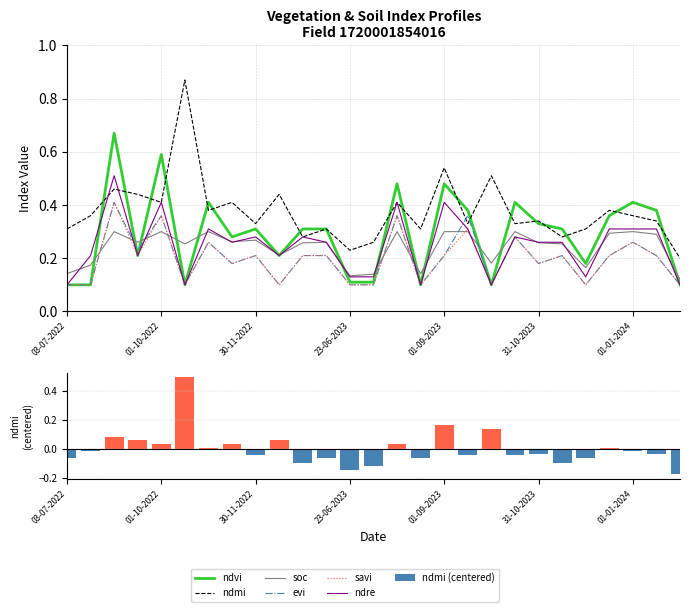

What is the spread (max minus min) of values at 01-01-2023?

0.1